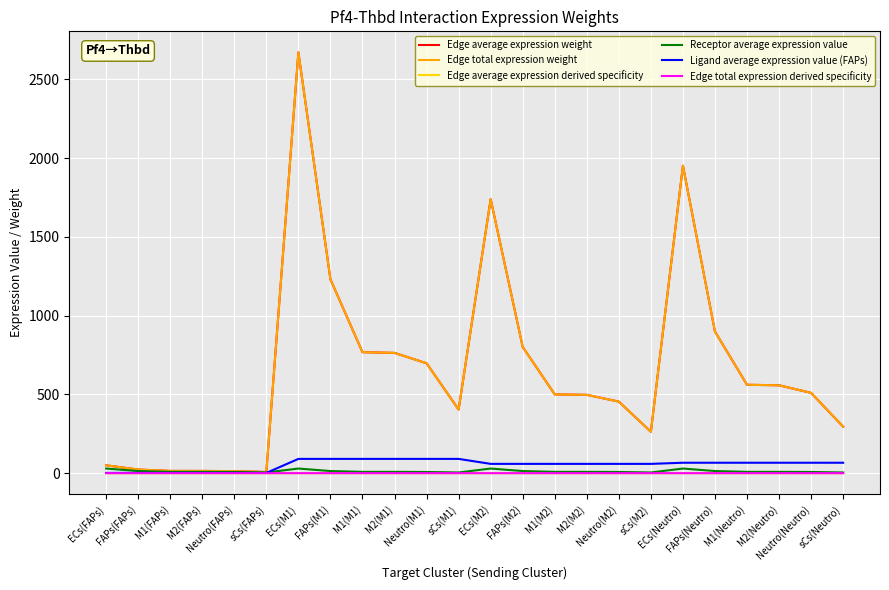

Is this an area chart (filled region under the line)?

No